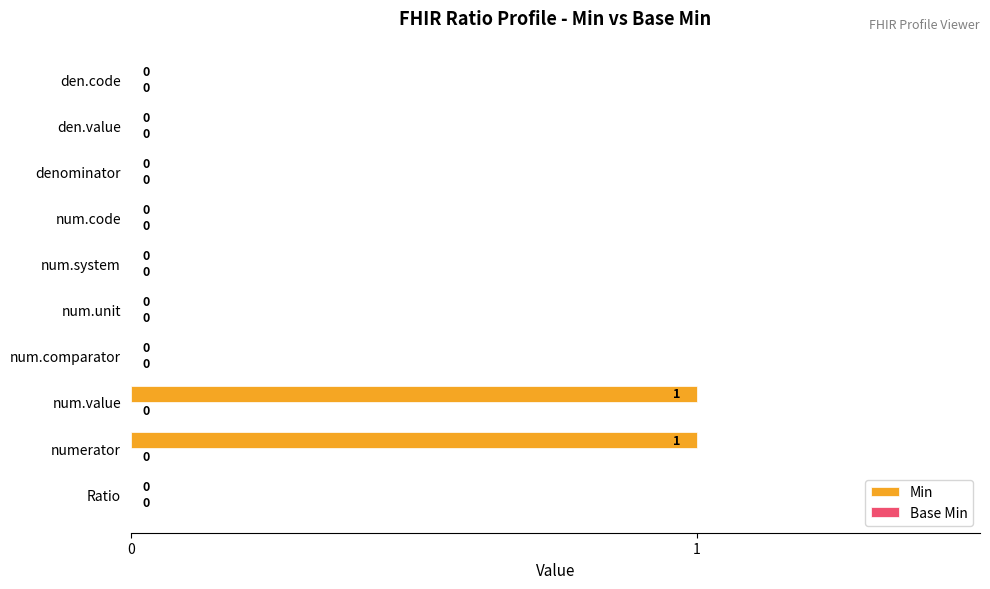

True or false: the data shows 0 at num.comparator.

True